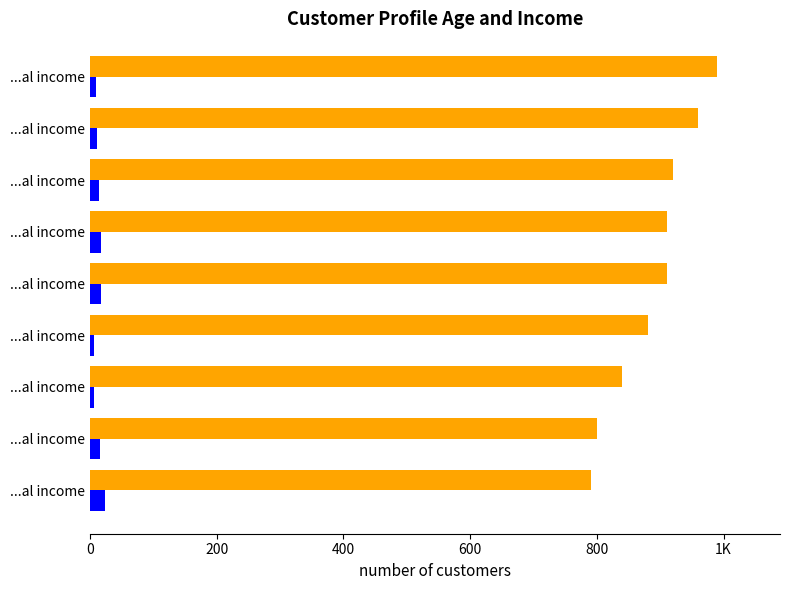

How many data points does each series have?

9